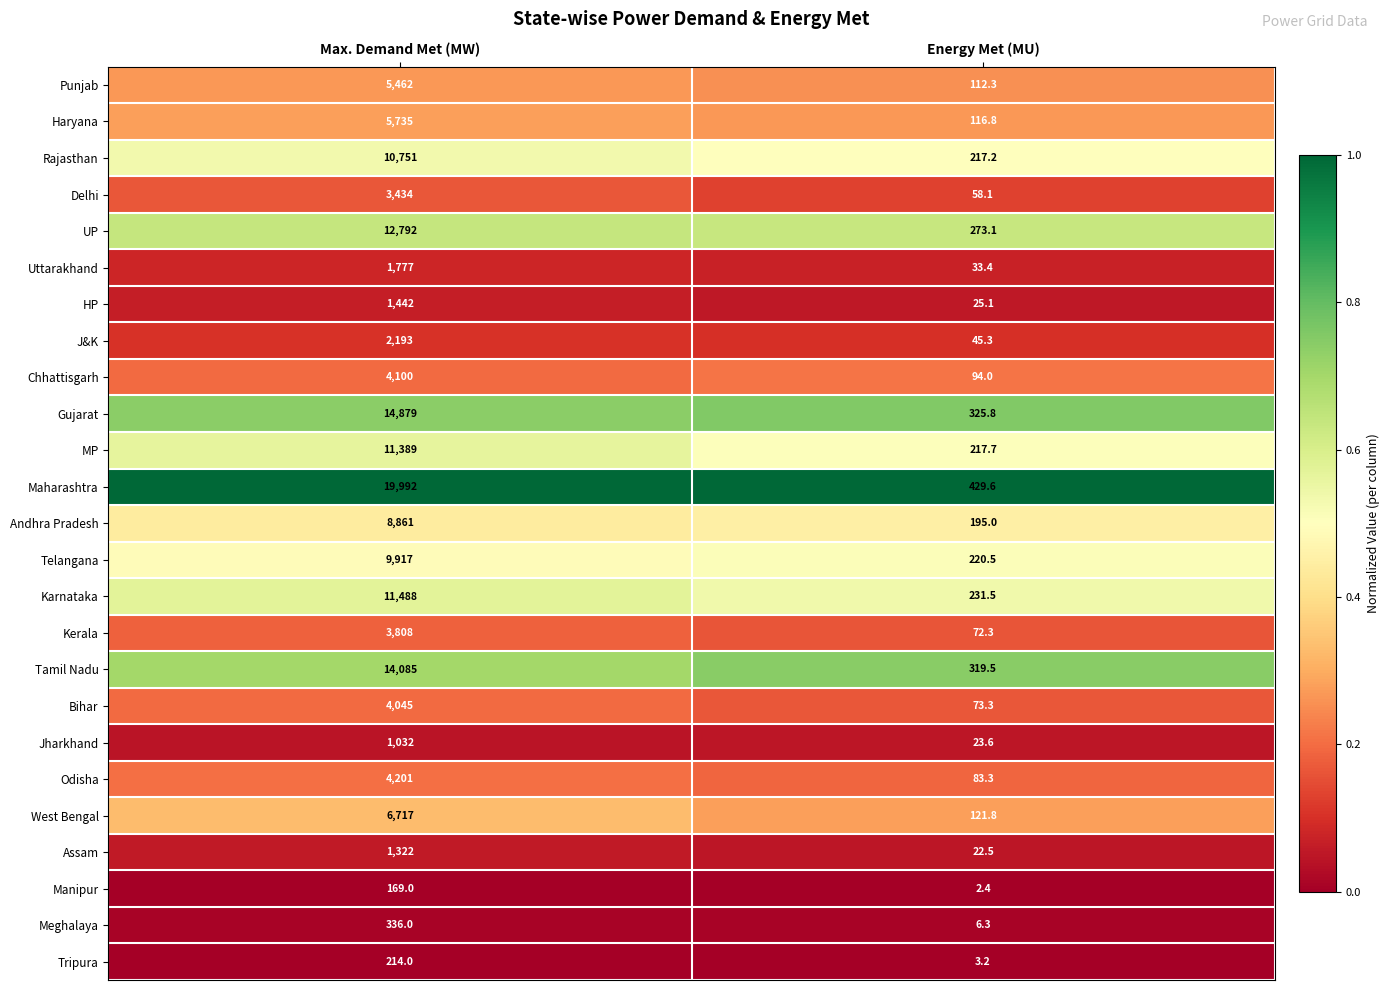

Is it true that Meghalaya equals 336.0 at Max. Demand Met (MW)?

True